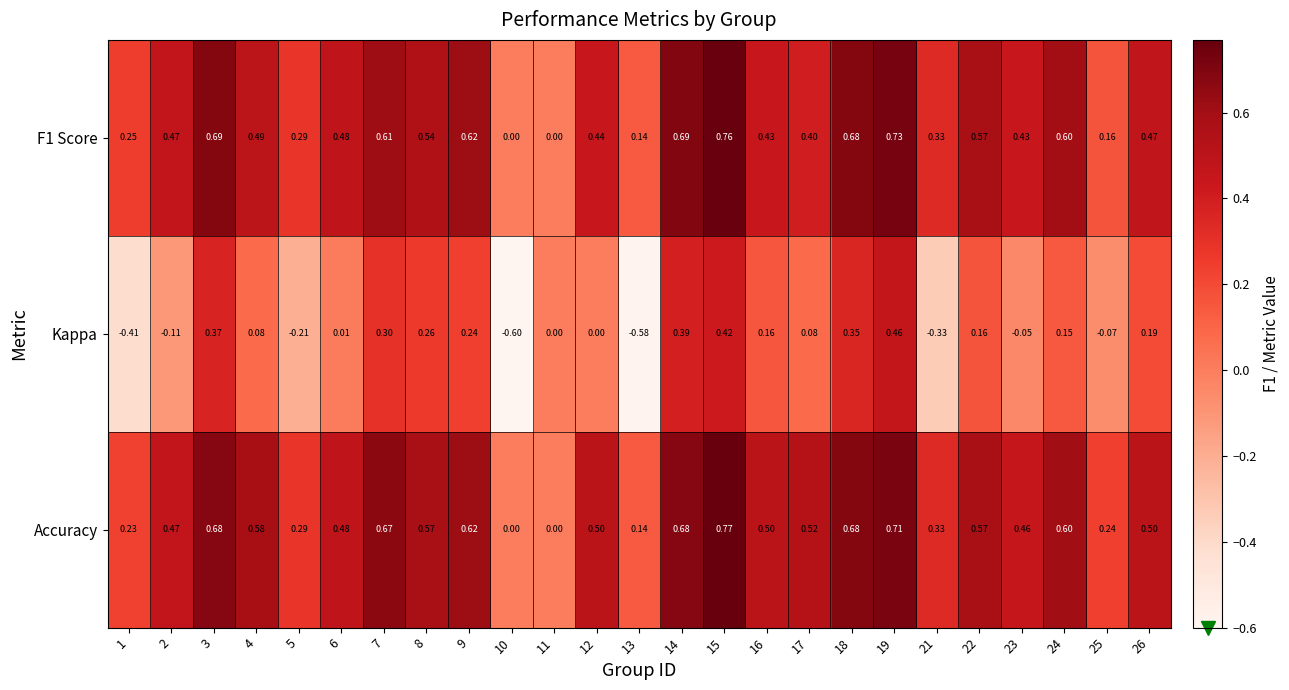

Is the value of Accuracy at 19 greater than the value of Kappa at 22?

Yes